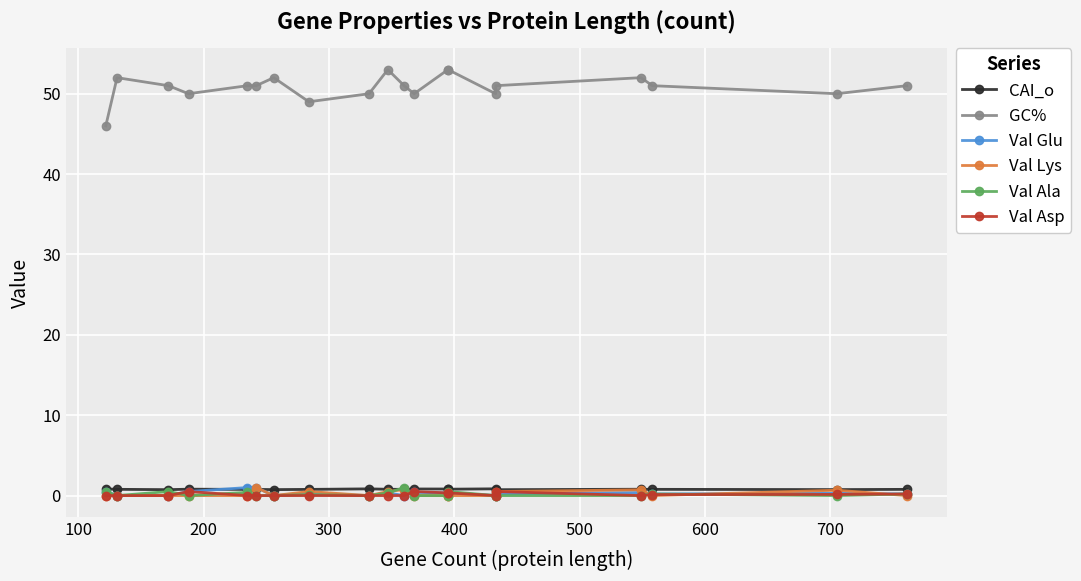

In GC%, how many points are lower than both neighbors (excluding endpoints)?

5